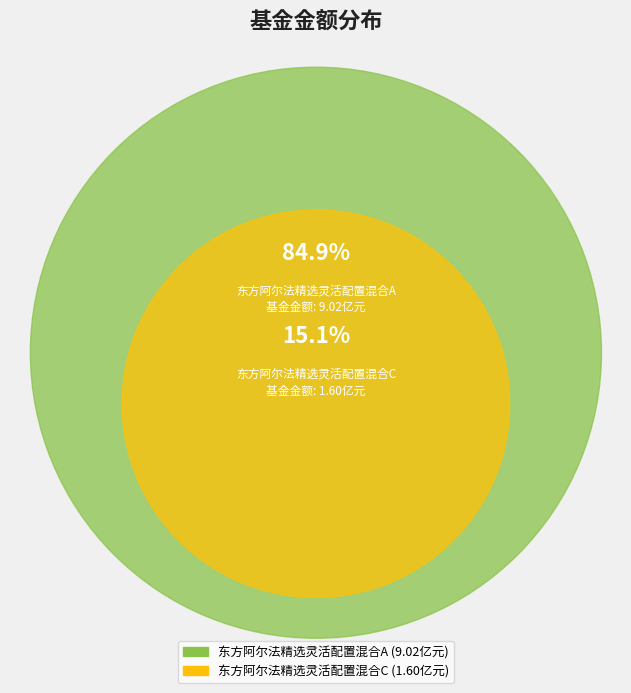

To the nearest percent, what percentage of the pie is 东方阿尔法精选灵活配置混合C?

15%